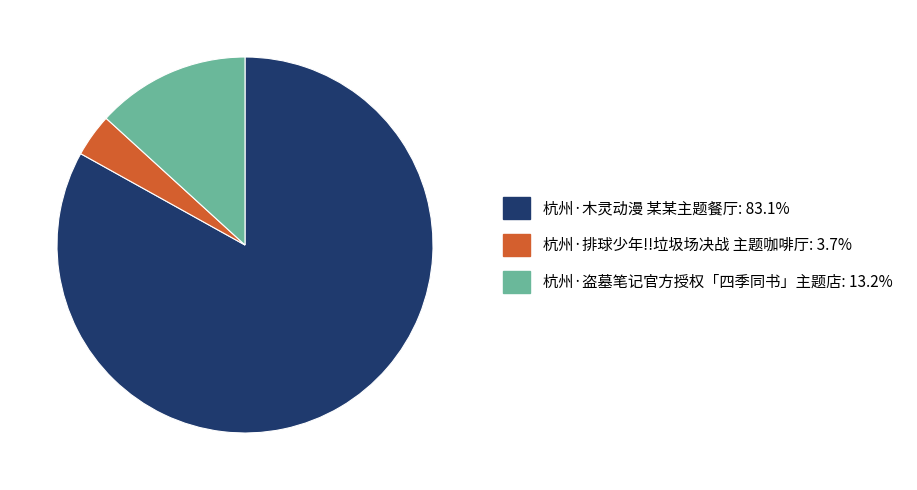

Which slice is the smallest?

杭州·排球少年!!垃圾场决战 主题咖啡厅